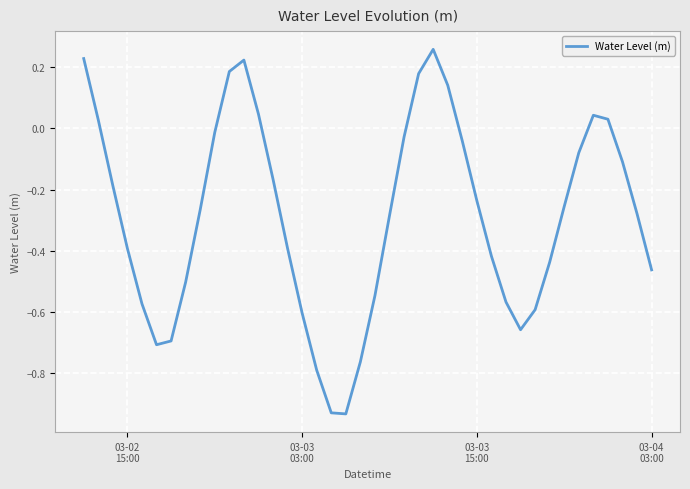

Reading left to right, list all the values displayed in this chart.

0.2	0.0	-0.2	-0.4	-0.6	-0.7	-0.7	-0.5	-0.3	-0.0	0.2	0.2	0.0	-0.2	-0.4	-0.6	-0.8	-0.9	-0.9	-0.8	-0.5	-0.3	-0.0	0.2	0.3	0.1	-0.0	-0.2	-0.4	-0.6	-0.7	-0.6	-0.4	-0.3	-0.1	0.0	0.0	-0.1	-0.3	-0.5